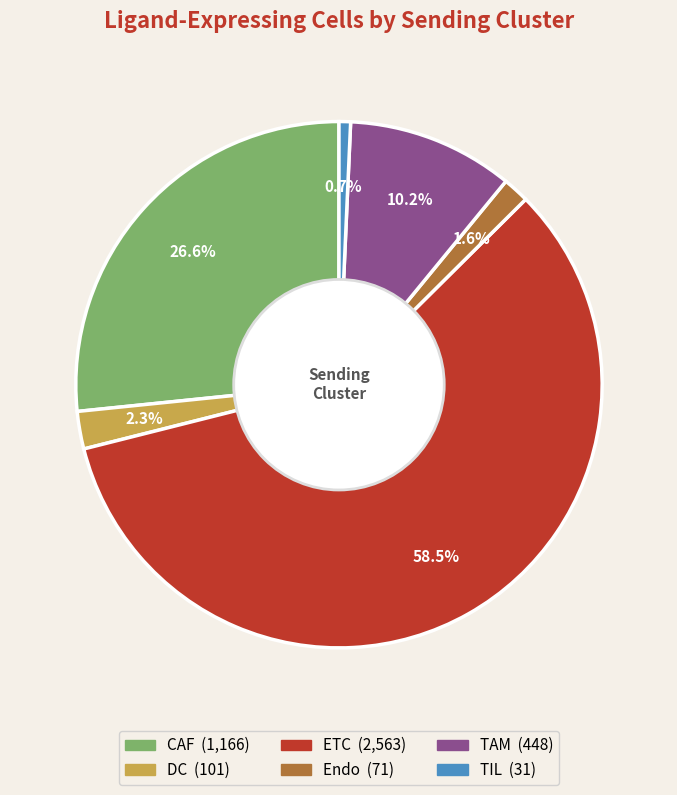

Combined, do DC and Endo account for over 50%?

No